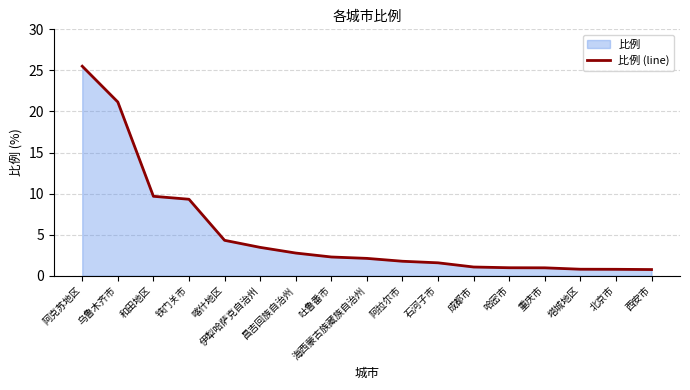

What is the difference between the values at 海西蒙古族藏族自治州 and 西安市?

1.4